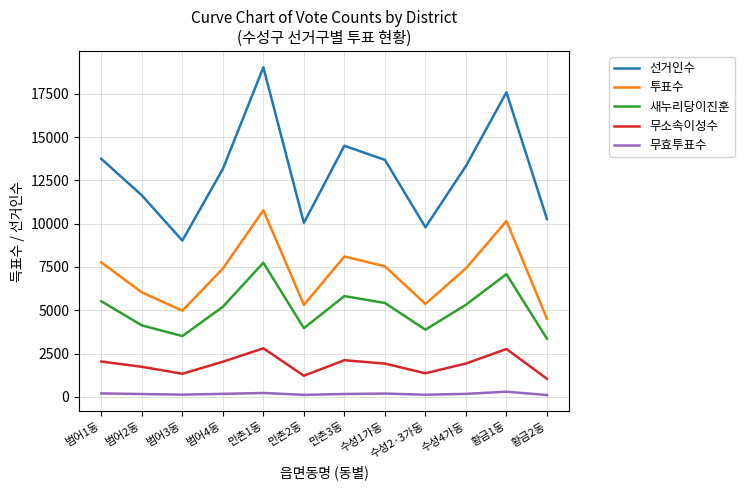

The value of 투표수 at 수성2·3가동 is 5367. True or false?

True